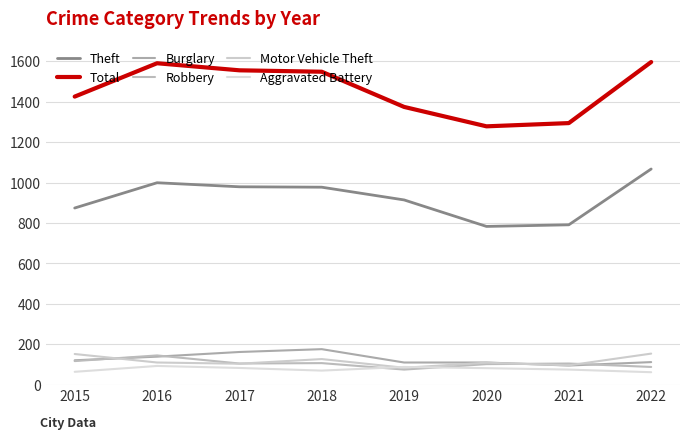

Does the chart display data point markers on the line(s)?

No